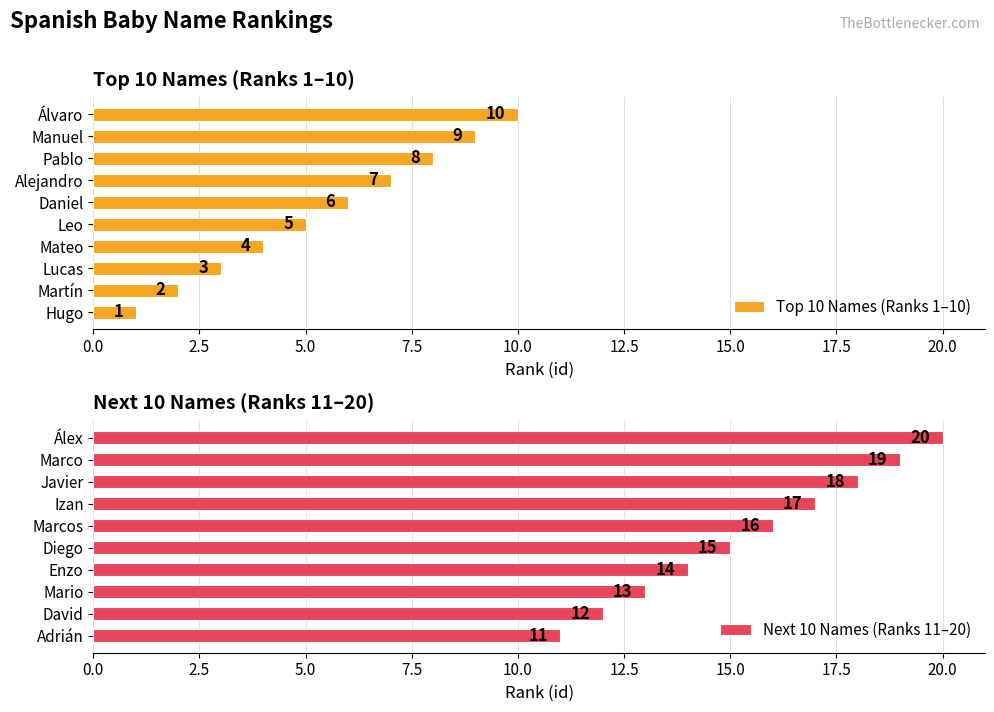

What is the difference between the maximum and minimum values in the Top 10 Names (Ranks 1–10) series?

9